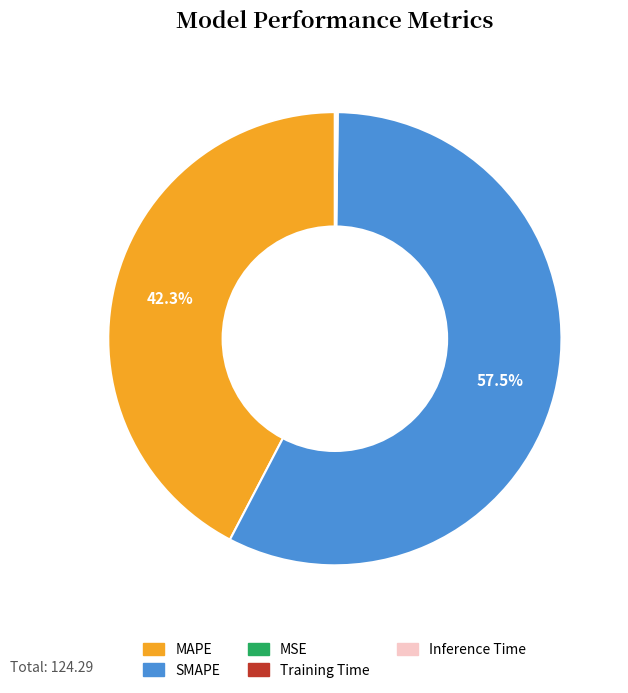

Which category has the biggest portion of the pie?

SMAPE